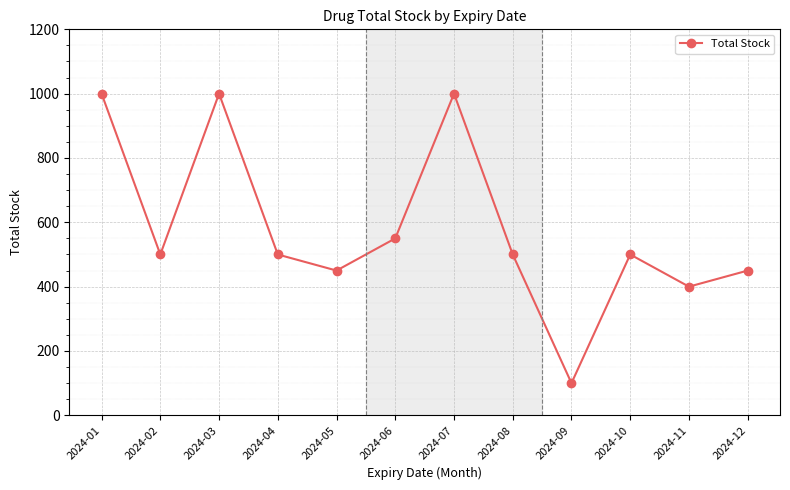

How many points are higher than both their immediate neighbors (excluding endpoints)?

3